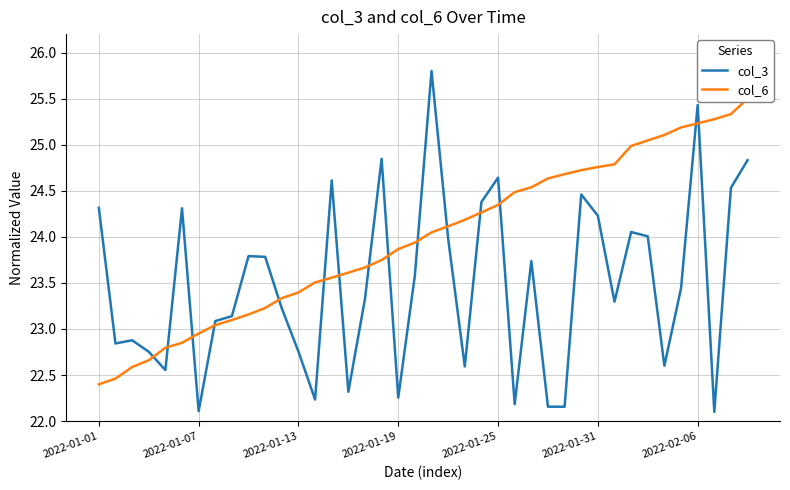

What is the minimum value for col_3?

22.1